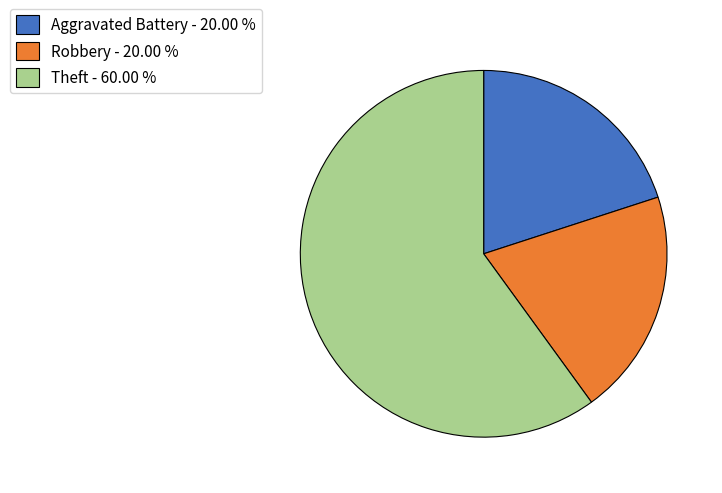

Does any single category account for the majority?

Yes